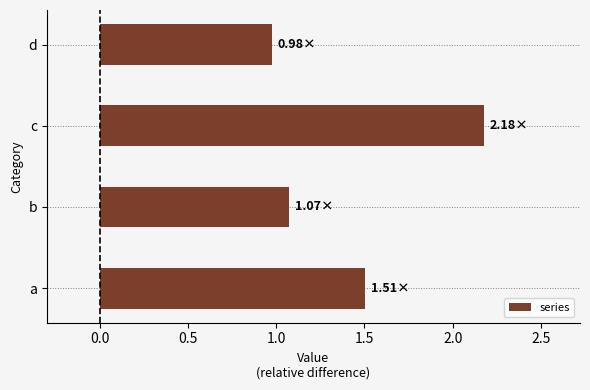

At which category does the chart reach its peak across all series?

c